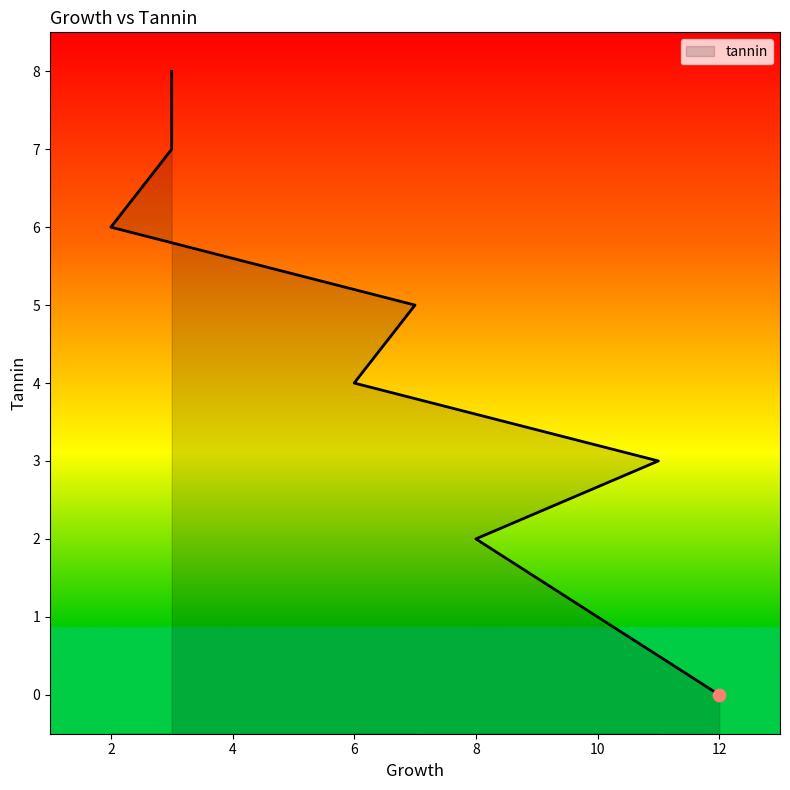

Which has a higher value, 11 or 7?

7